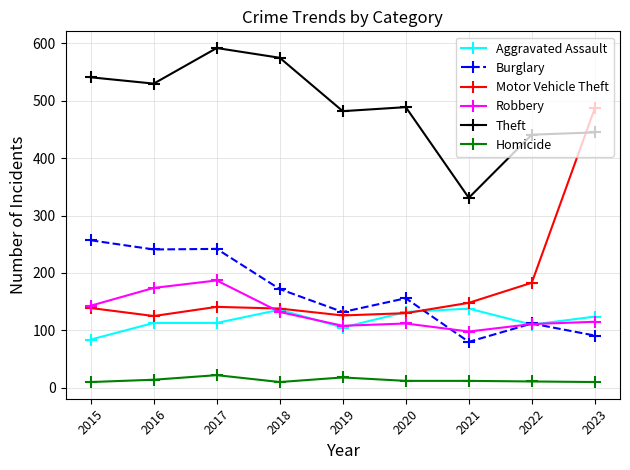

True or false: Aggravated Assault and Homicide intersect in this chart.

False